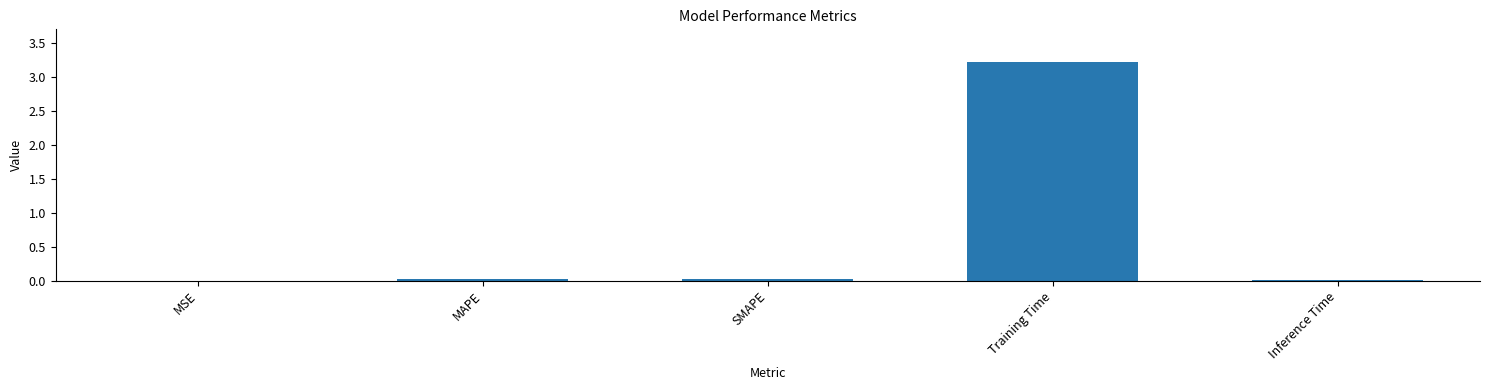

Which label corresponds to the largest value in the chart?

Training Time